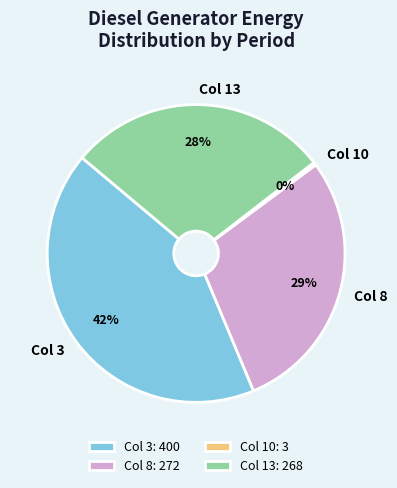

Is Col 8 the majority of the pie?

No